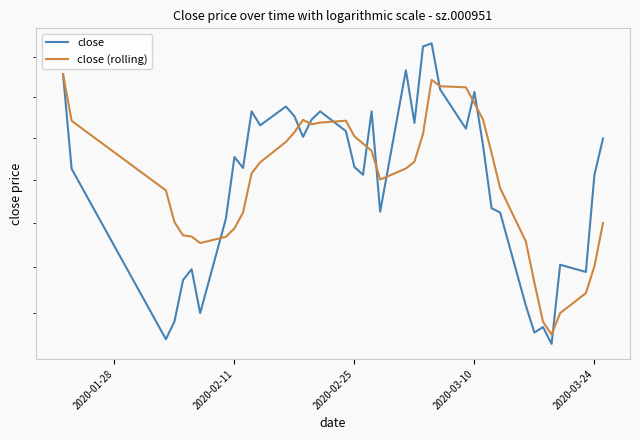

Is the value of close at 10 greater than the value of close (rolling) at 12?

Yes